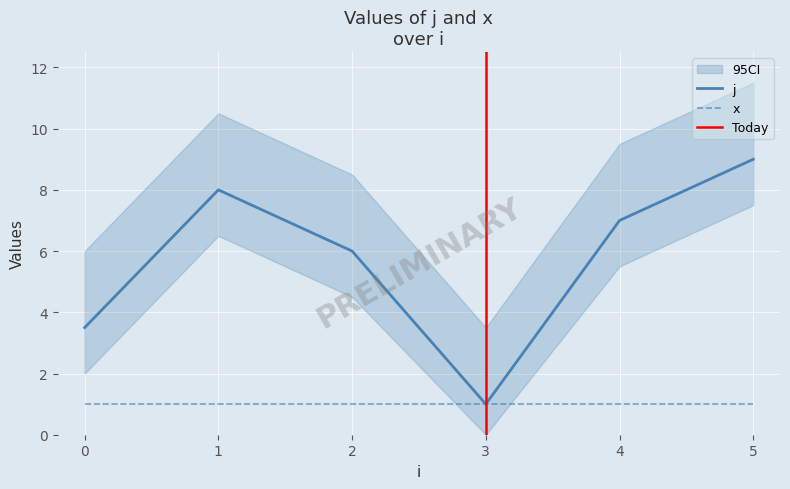

What is the lowest value of the j series?

1.0